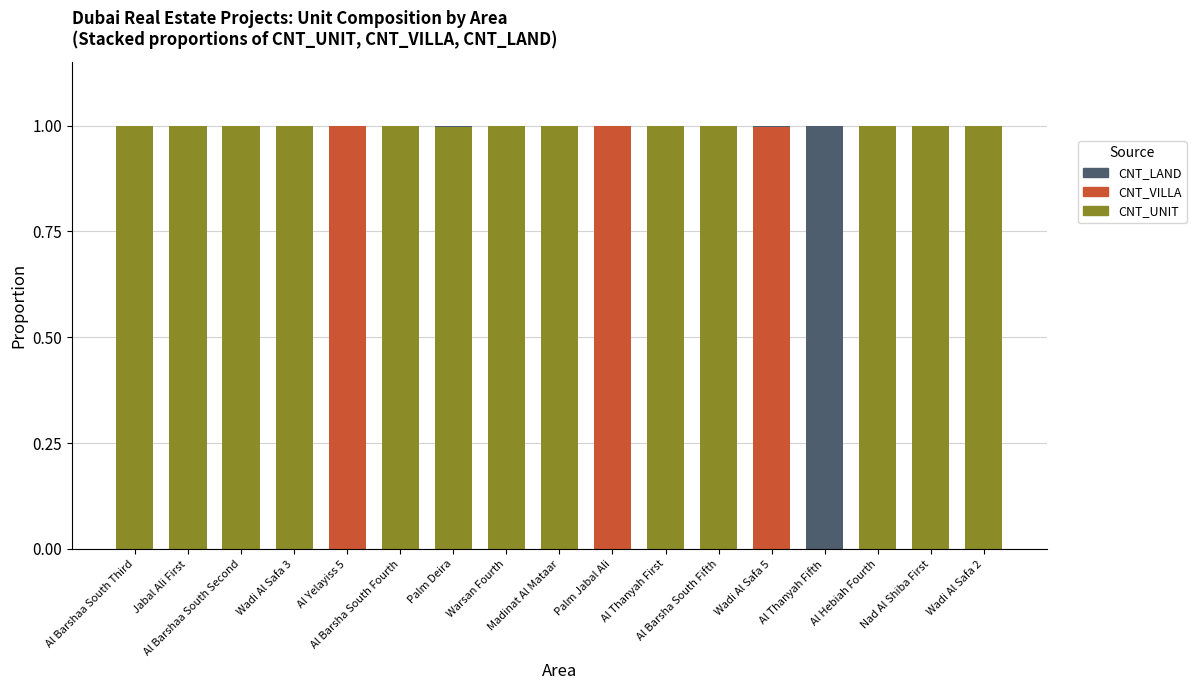

What is the highest value of the CNT_UNIT series?

1.0